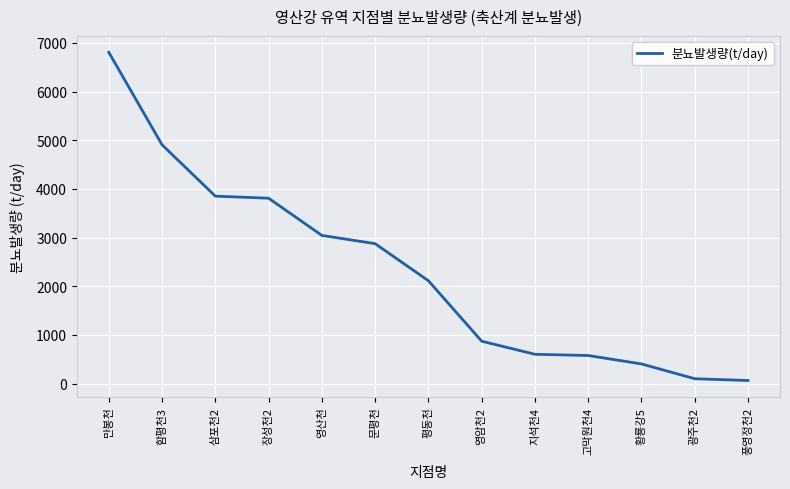

What is the average value?

2310.4